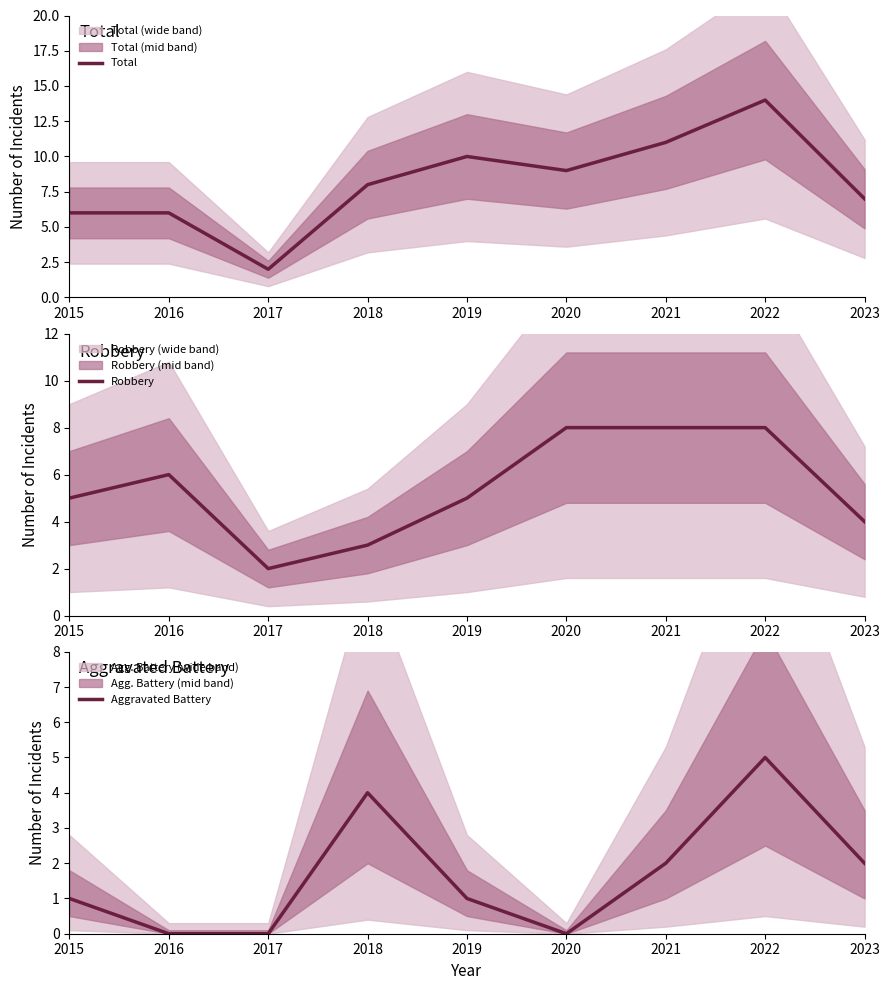

Count the Robbery values in the range 4 to 8.

7